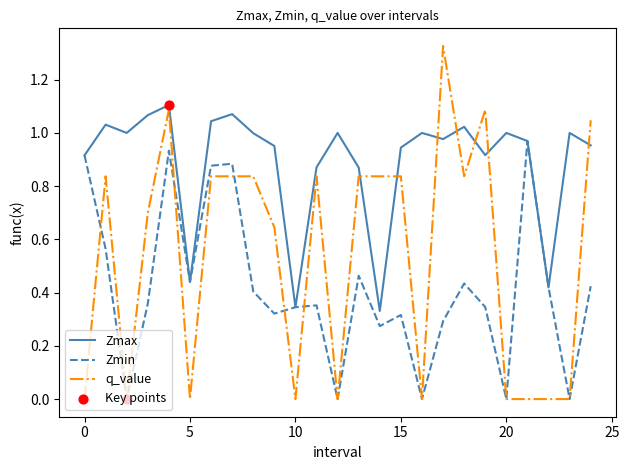

Which series has the largest range (max minus min)?

q_value